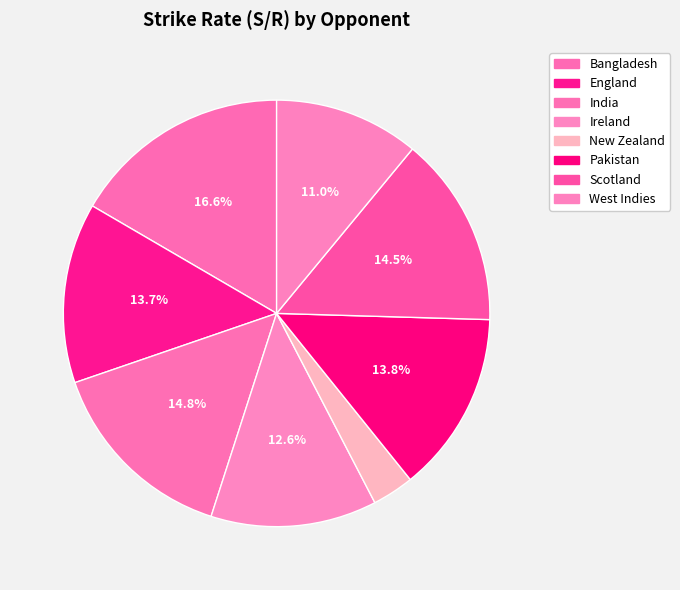

Which slice is the largest?

Bangladesh